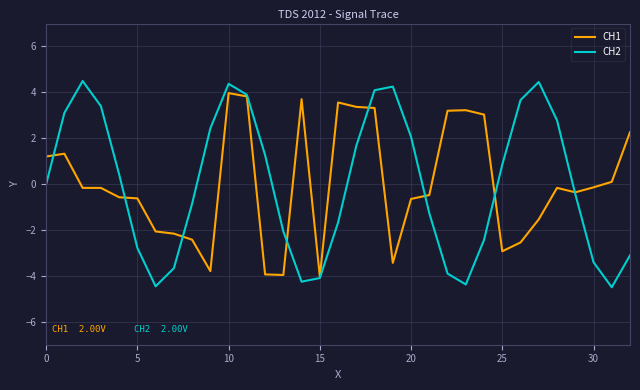

What is the minimum value shown in the chart?

-4.5